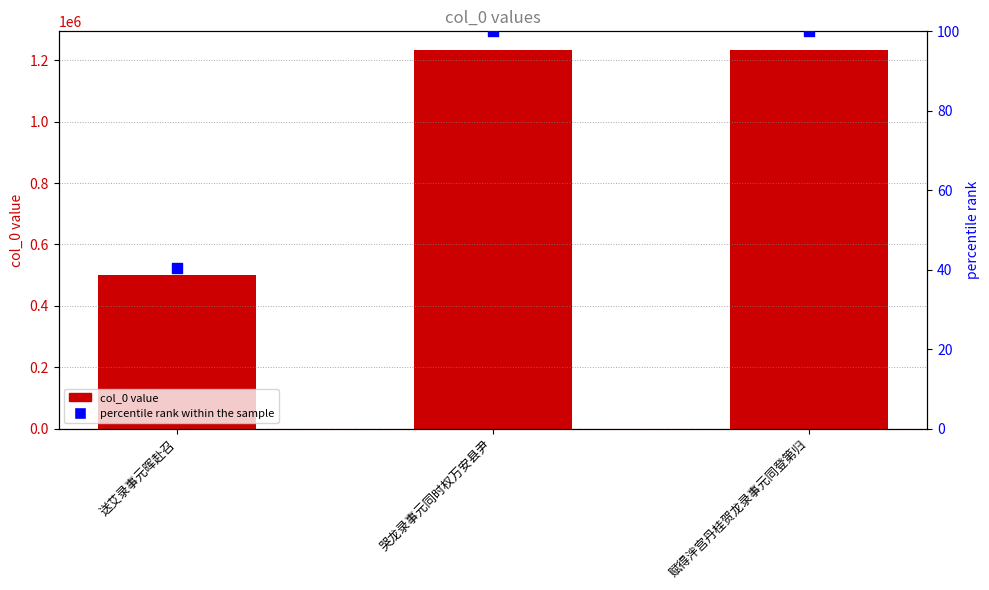

At how many categories does at least one series exceed 816310?

2